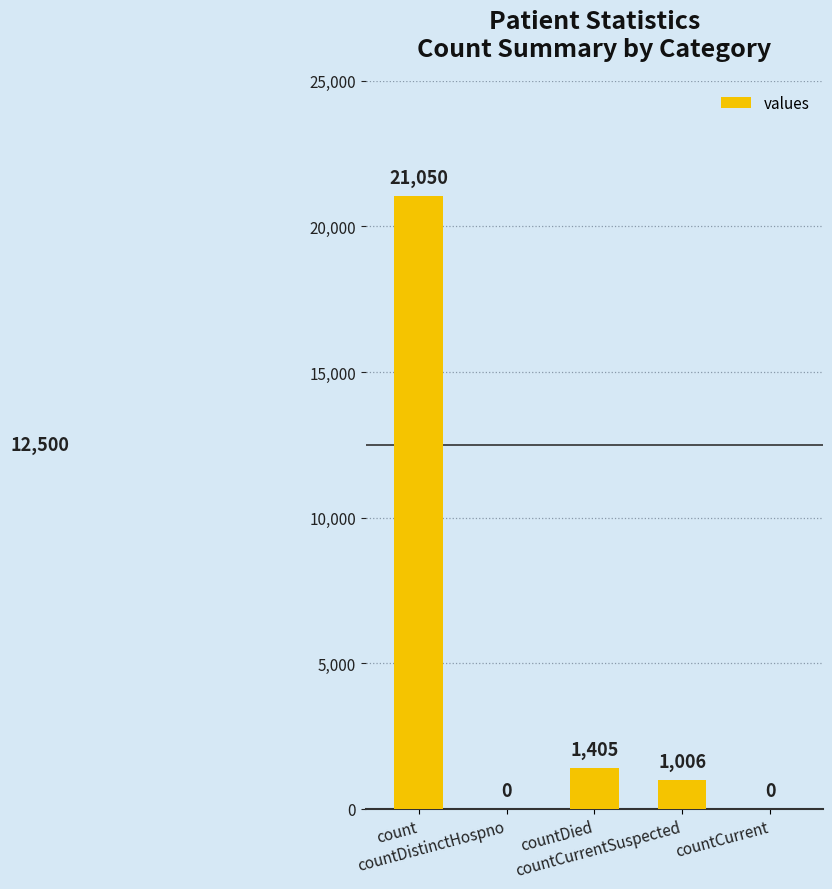

What is the sum of all values?

23461